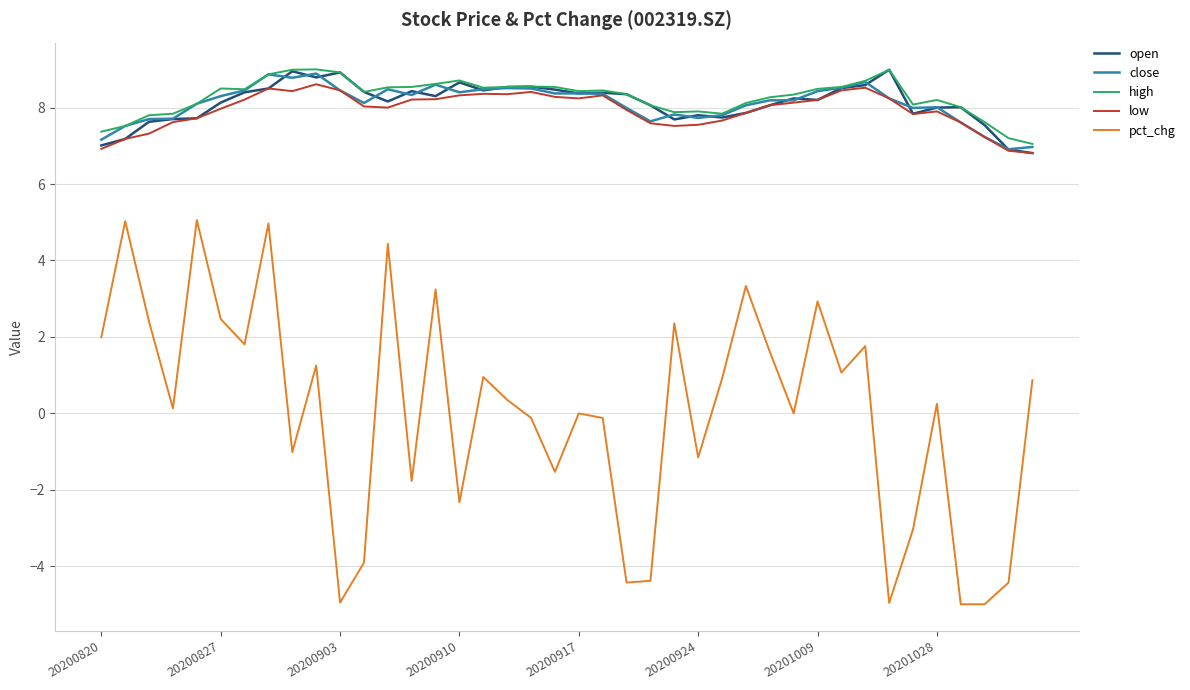

What is the maximum value for pct_chg?

5.1